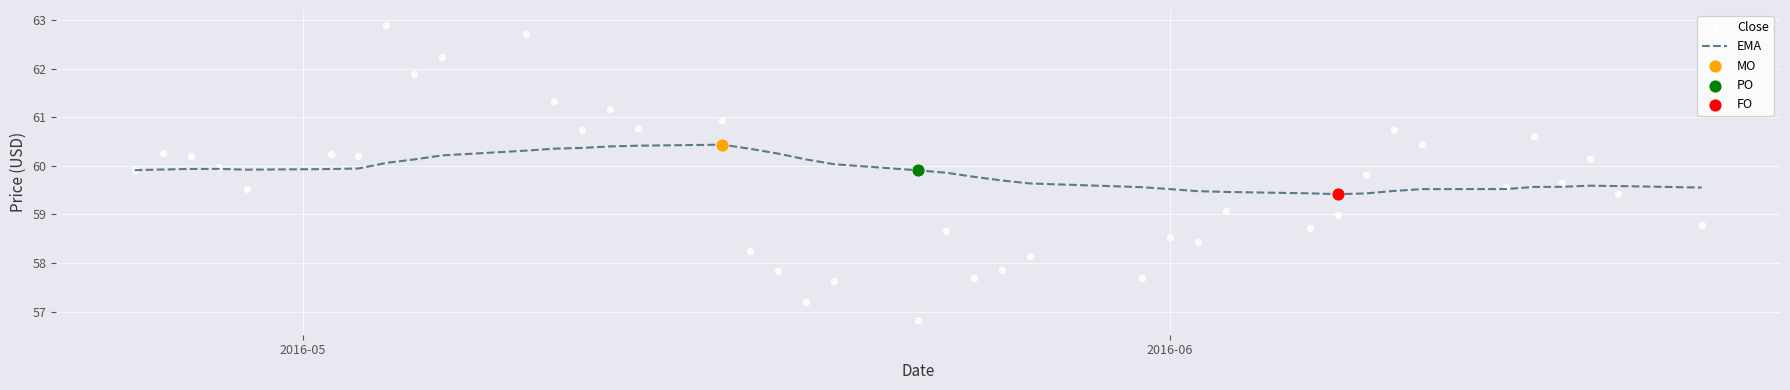

At how many categories does at least one series exceed 62?

3